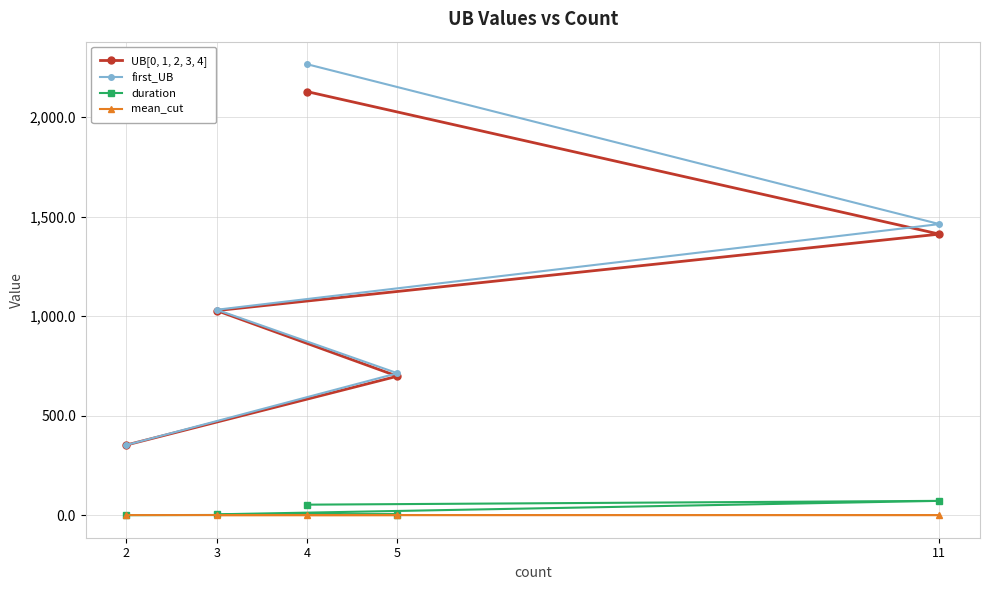

True or false: first_UB and UB[0, 1, 2, 3, 4] cross at least once.

False